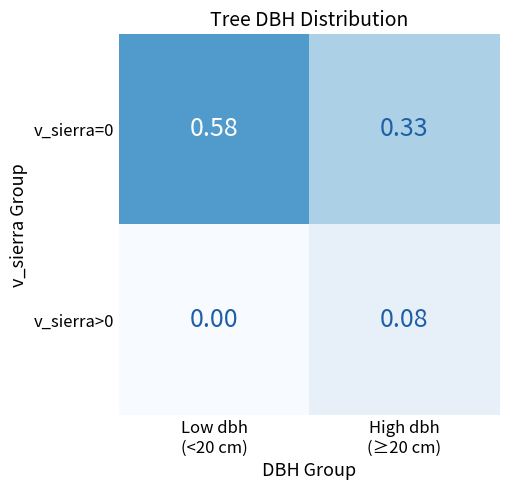

How many series are shown in this chart?

2